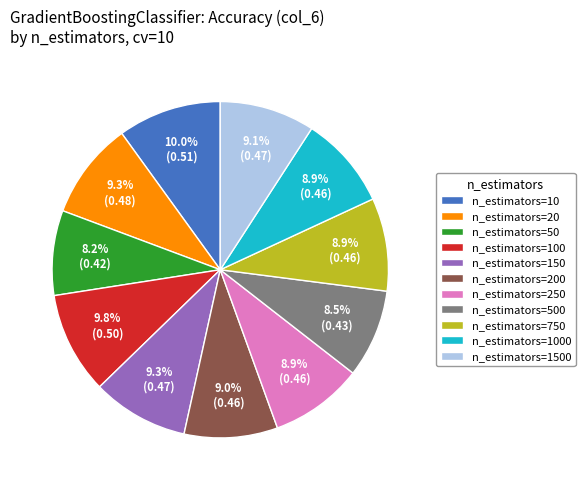

Is there a majority slice in this chart?

No